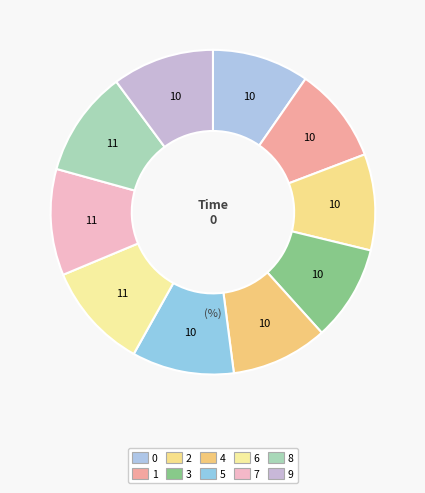

How many segments does this pie chart have?

10